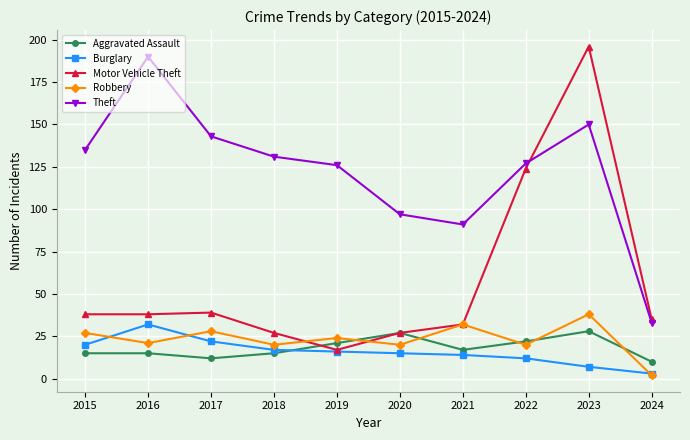

What is the approximate value of Theft at 2016?

190